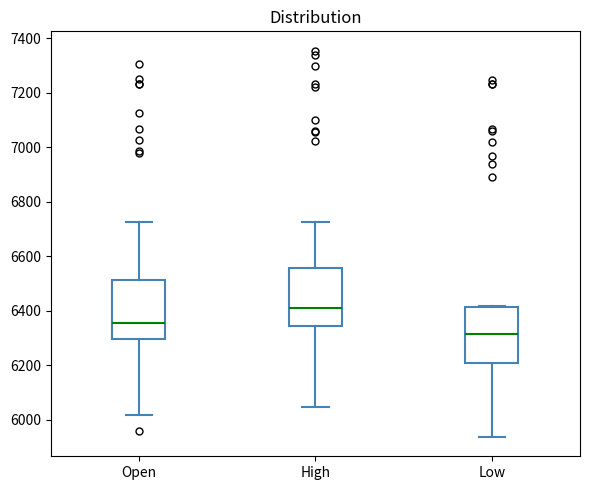

Reading left to right, read every box against the y-axis: the position of its median line, the range the box covers, and the ends of its whiskers. The values are not printed on the chart, so give them approximately, as read against the axis.

Open: median 6360, box 6300 to 6520, whiskers 6020 to 6720
High: median 6420, box 6340 to 6560, whiskers 6040 to 6720
Low: median 6320, box 6200 to 6420, whiskers 5940 to 6420